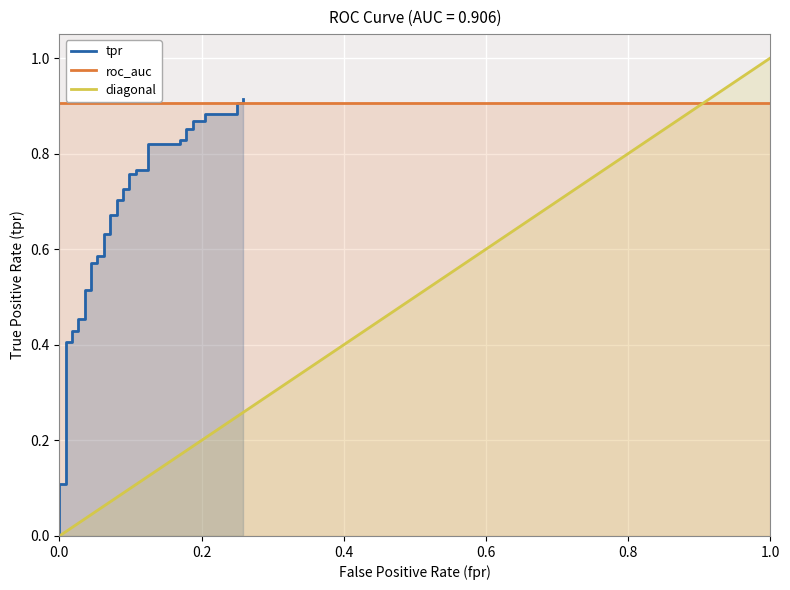

What is the difference between the maximum and second lowest values in the diagonal series?

1.0